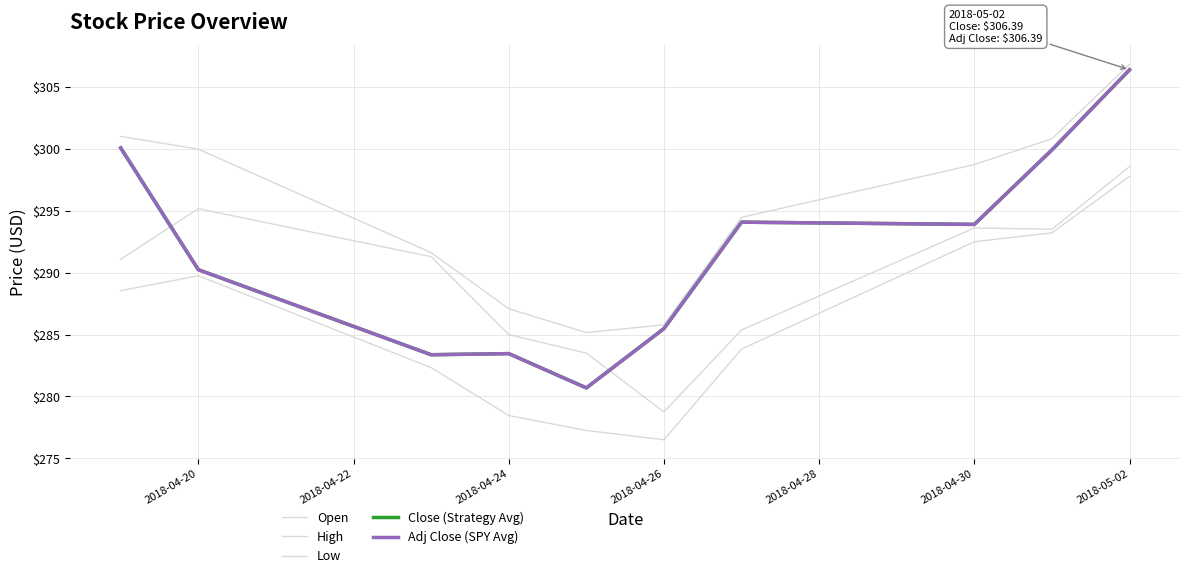

At how many categories does at least one series exceed 283?

10